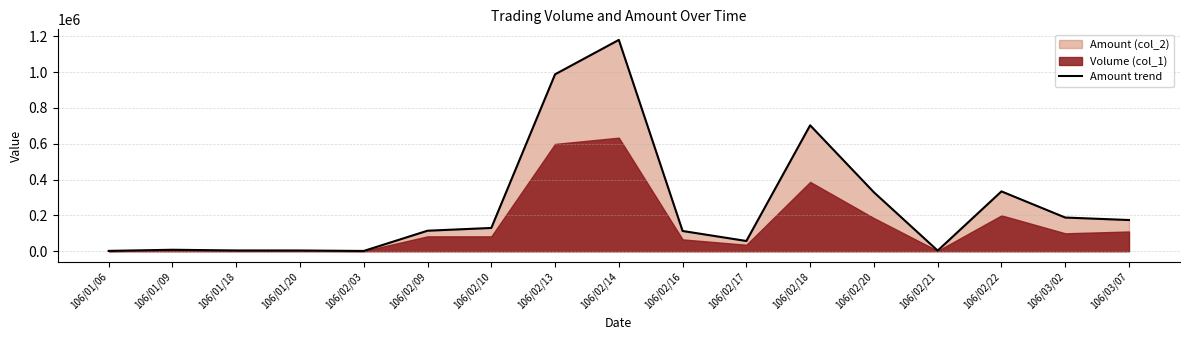

Is it true that the value at 106/02/14 is 1644741?

False